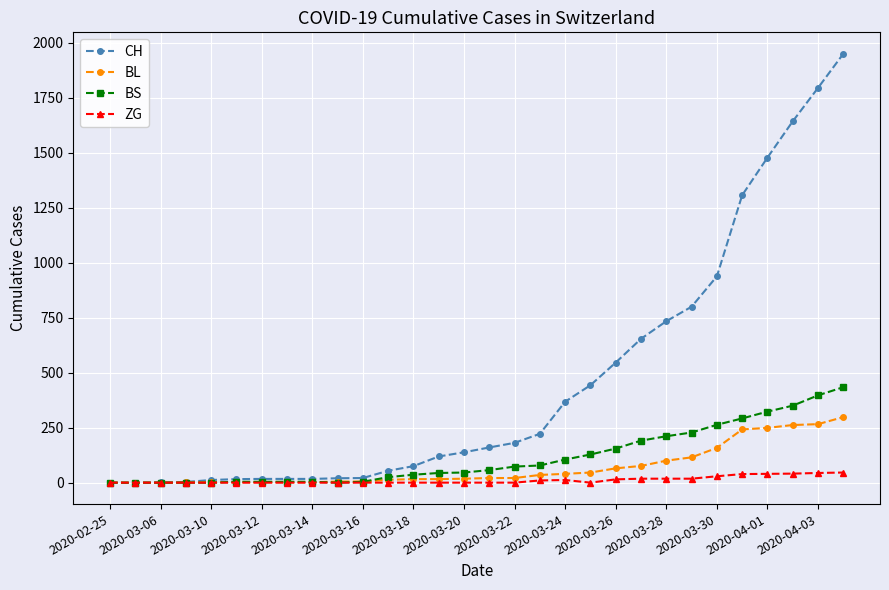

How many data points does each series have?

30